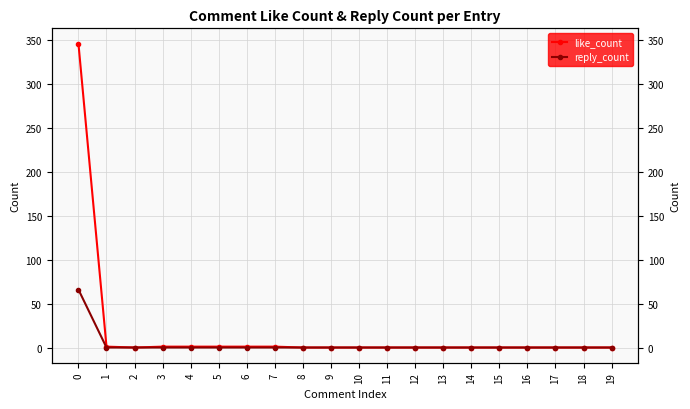

At how many categories does at least one series exceed 40?

1